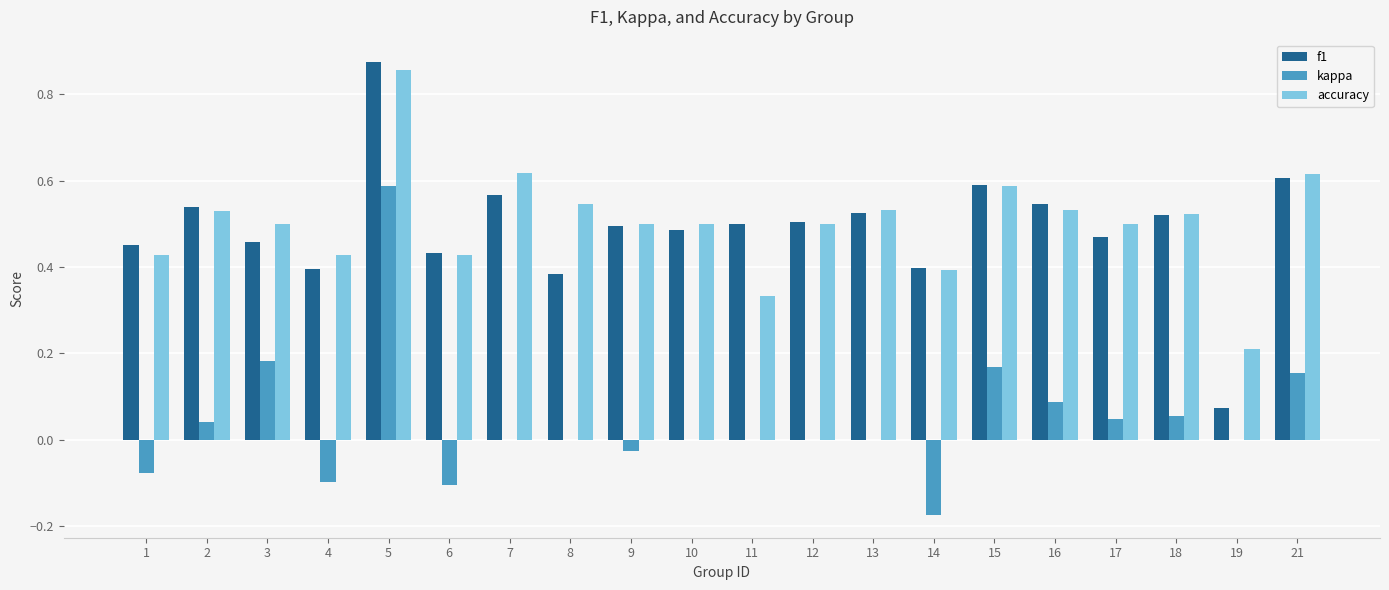

Which category has the highest value in the f1 series?

5